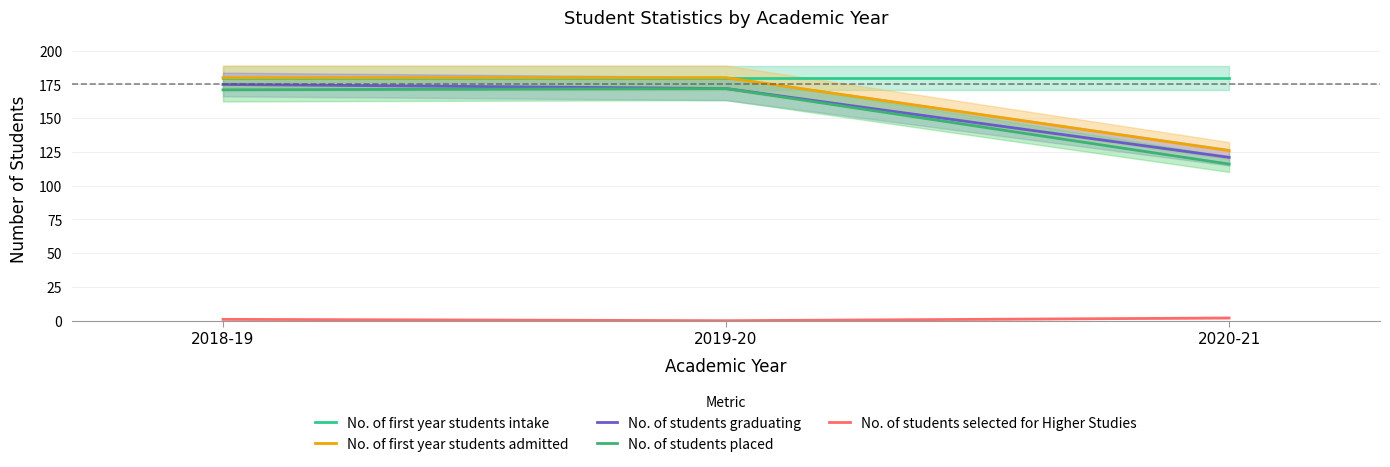

How many distinct data groups are displayed?

5